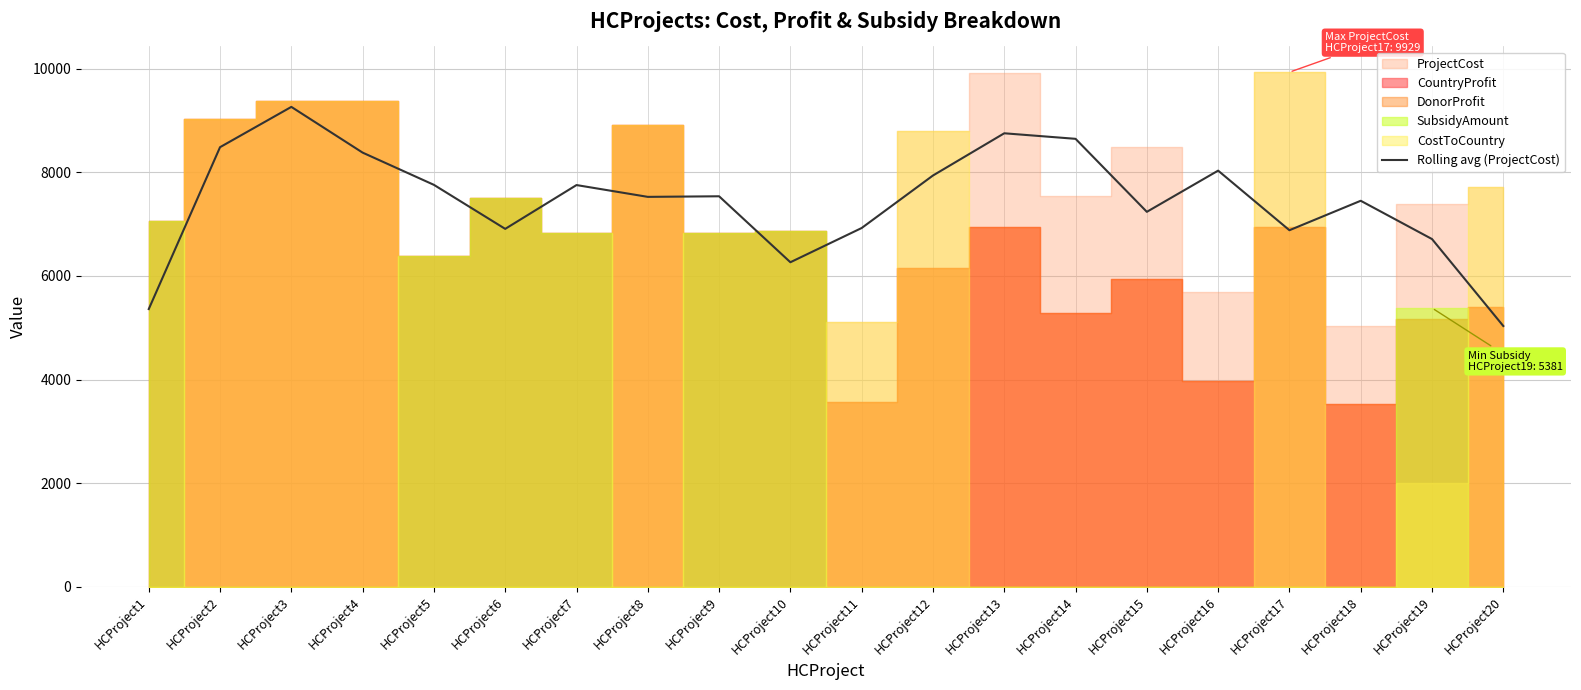

What is the value of the 8th point from the left?

7524.3